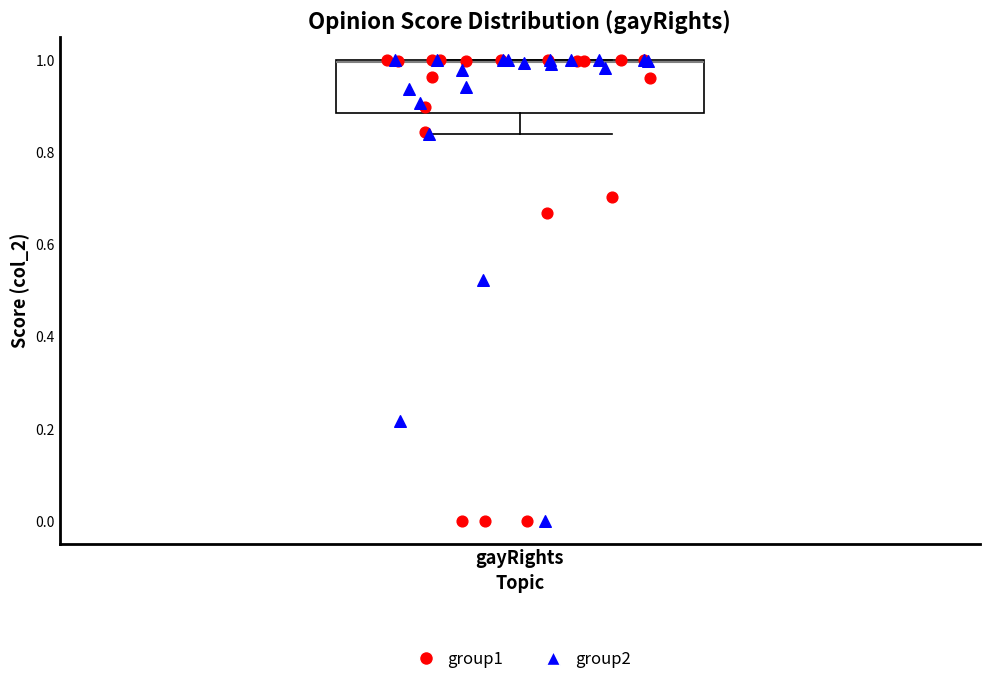

Where is the upper edge of the box for gayRights on the y-axis? The values are not printed on the chart, so give them approximately, as read against the axis.

1.00